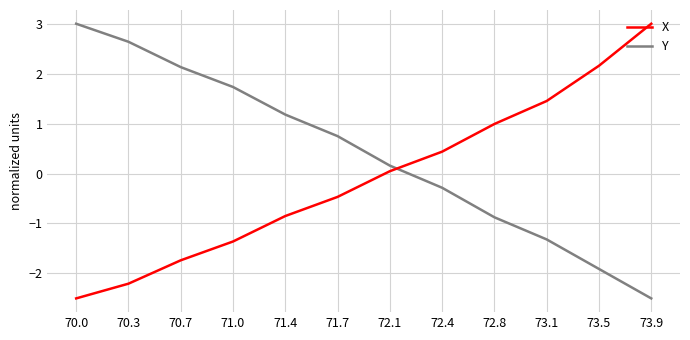

Is it true that X equals -2.2 at 70.3?

True